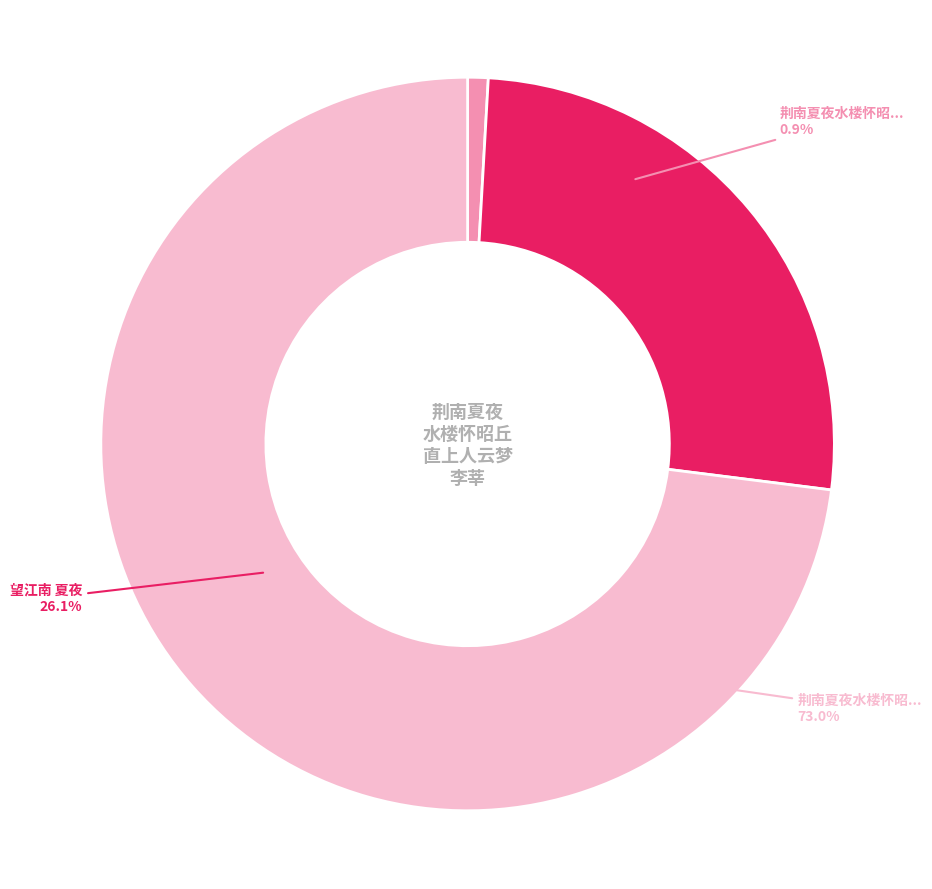

Which slice is the largest?

荆南夏夜水楼怀昭丘直上人云梦李莘